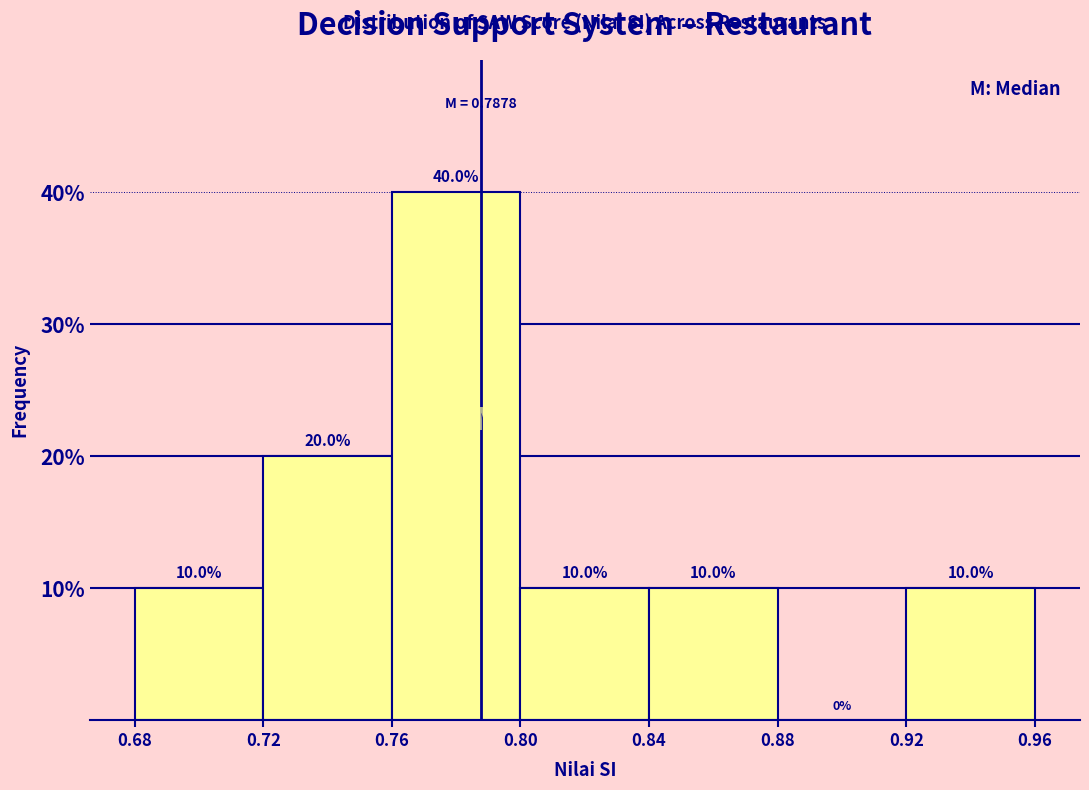

Reading left to right, list every bar in this chart as the range it spans on the x-axis followed by its height.

0.68 to 0.72: 10.0
0.72 to 0.76: 20.0
0.76 to 0.80: 40.0
0.80 to 0.84: 10.0
0.84 to 0.88: 10.0
0.88 to 0.92: 0.0
0.92 to 0.96: 10.0